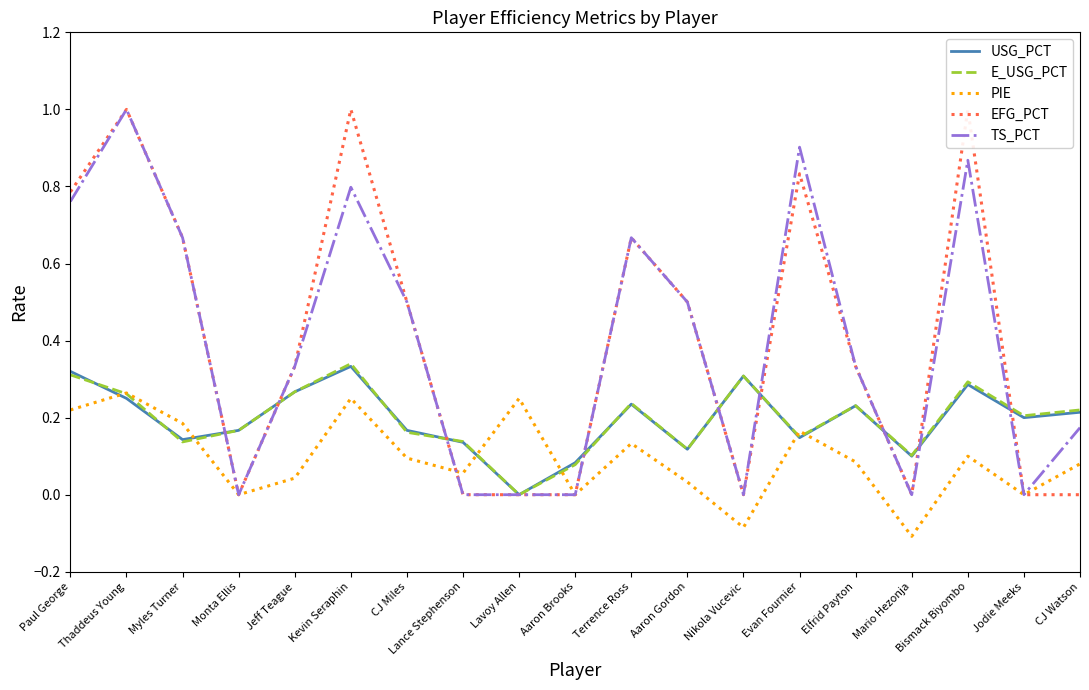

What is the difference between the highest and lowest values at Jodie Meeks?

0.2